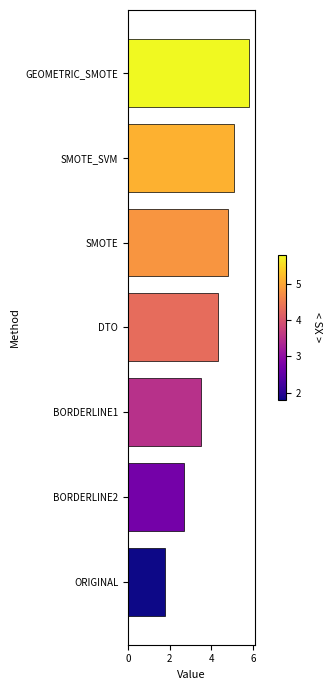

Is it true that the value at BORDERLINE2 is 2.7?

True